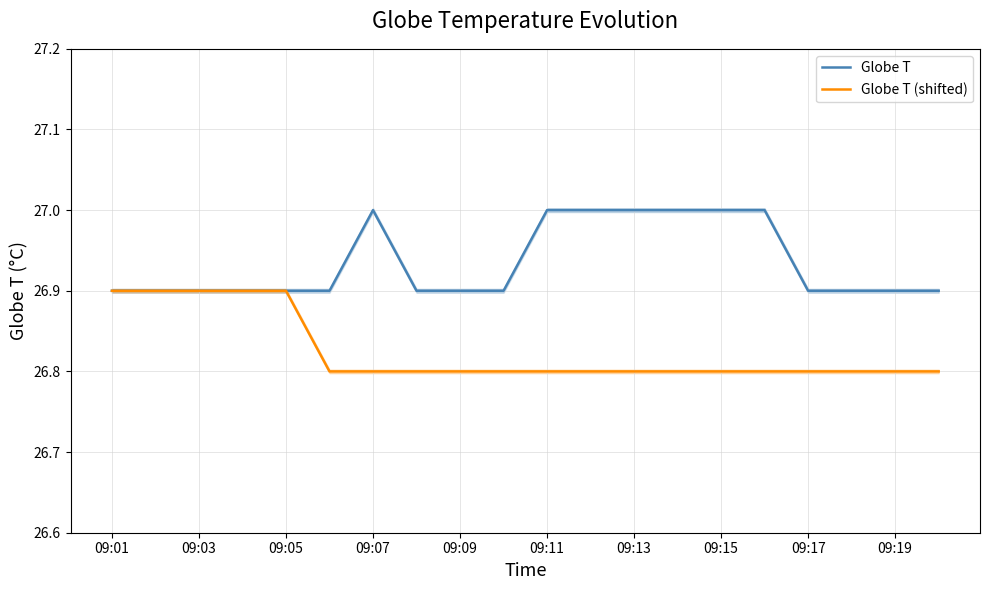

What is the difference between the maximum and minimum values in the Globe T series?

0.1